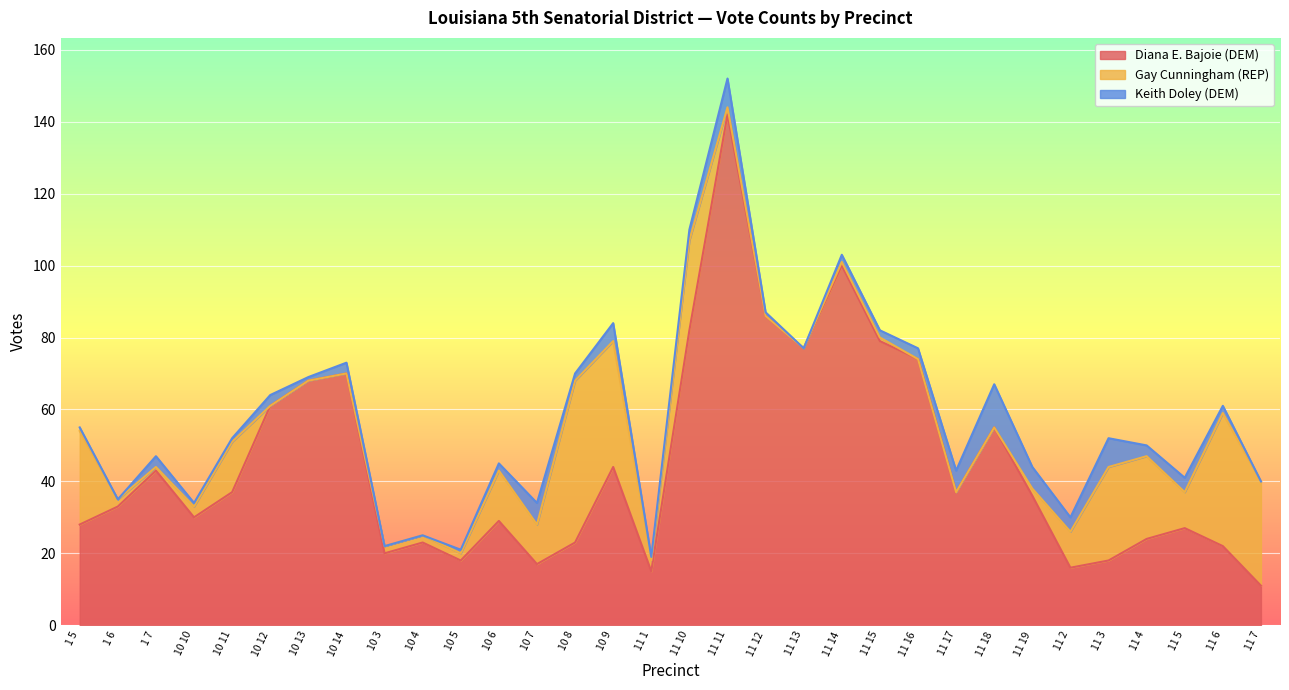

What is the sum of all Keith Doley (DEM) values?

94